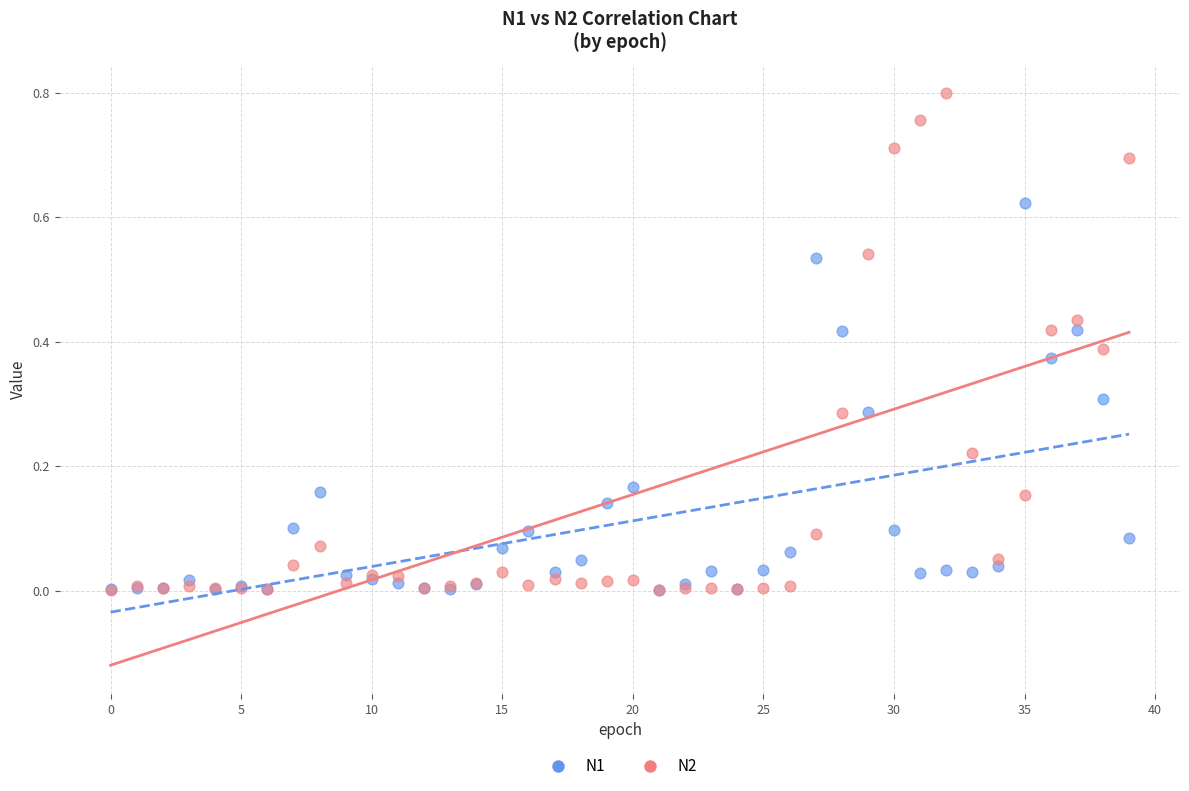

Which series has the largest Y range (max minus min)?

N2